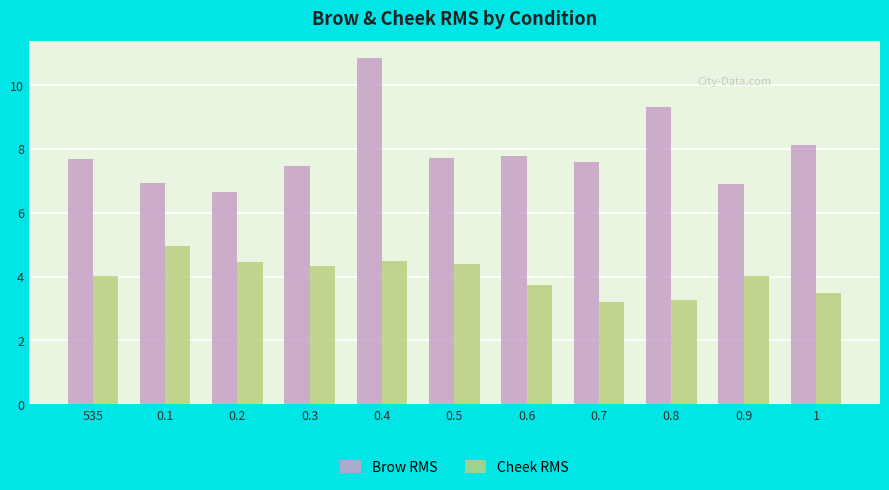

How many series are shown in this chart?

2